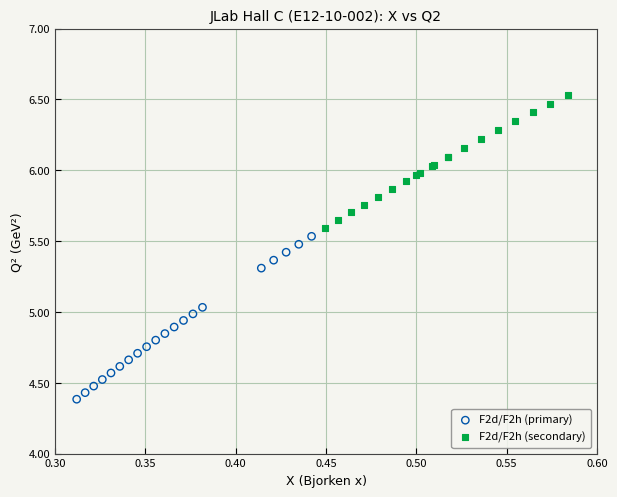

Which series contains the lowest Y value?

F2d/F2h (primary)